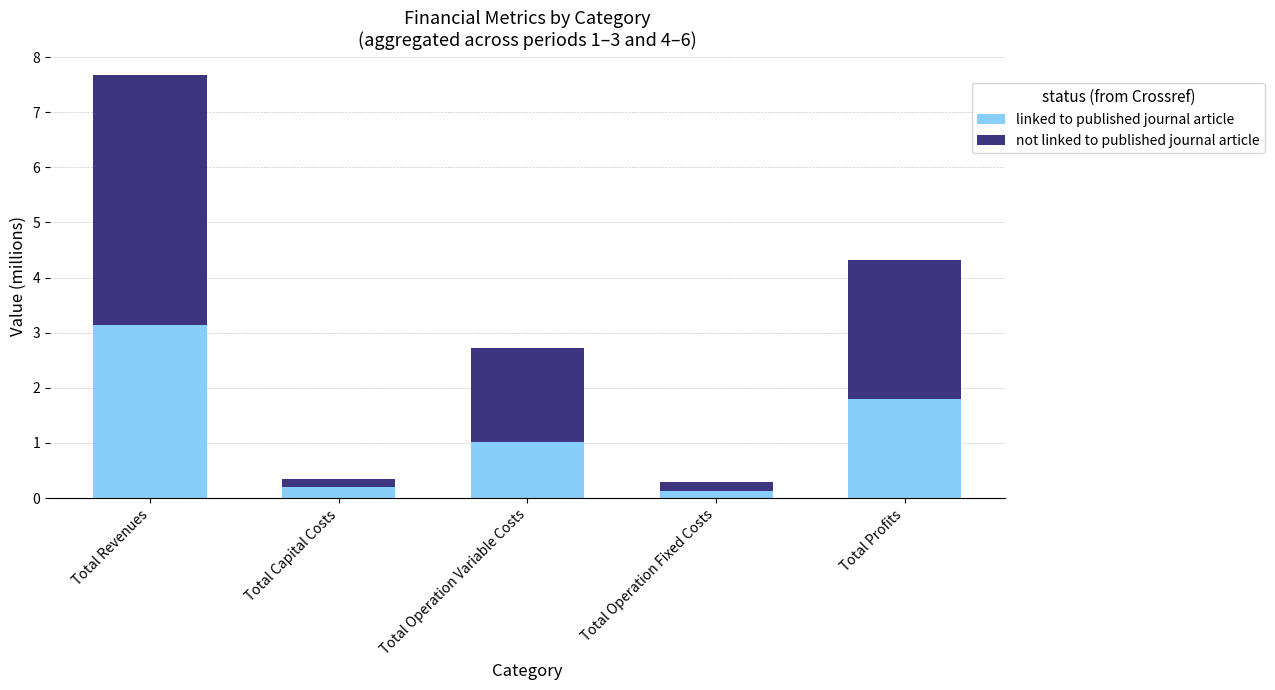

At which category is the sum across all series the highest?

Total Revenues